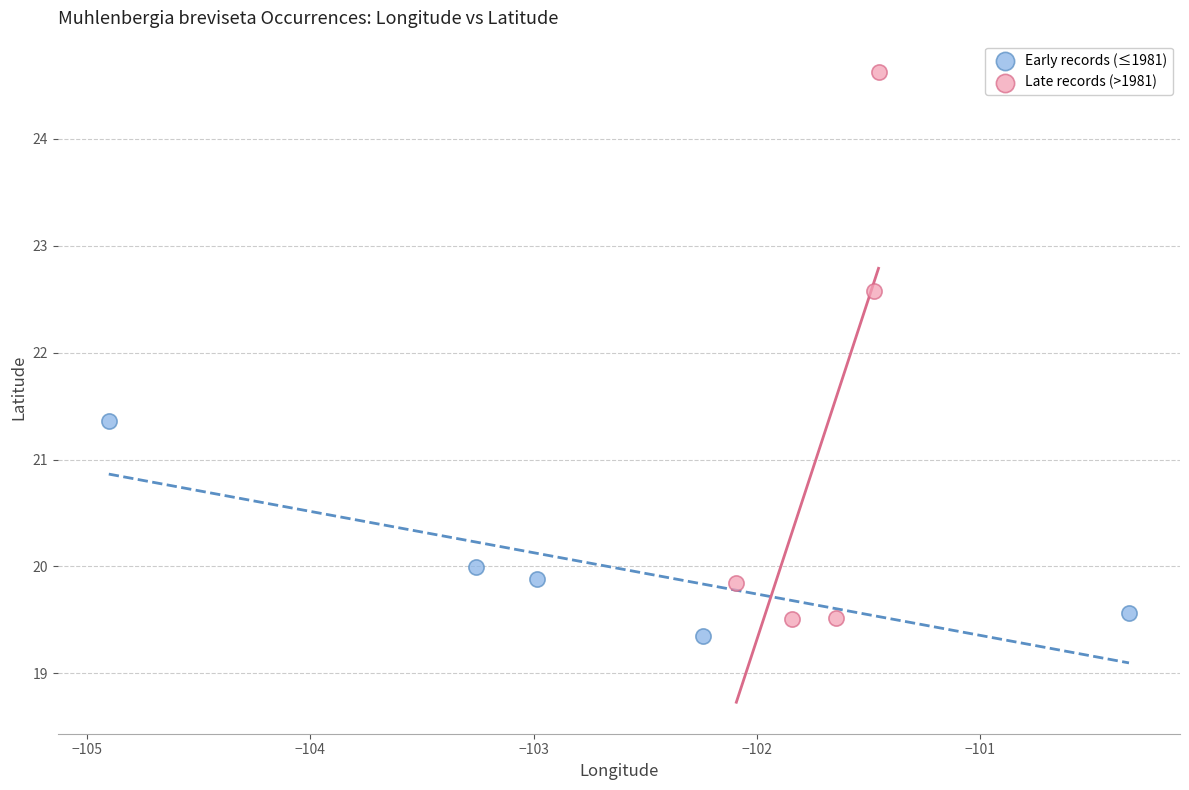

Which series has the widest spread of Y values?

Late records (>1981)